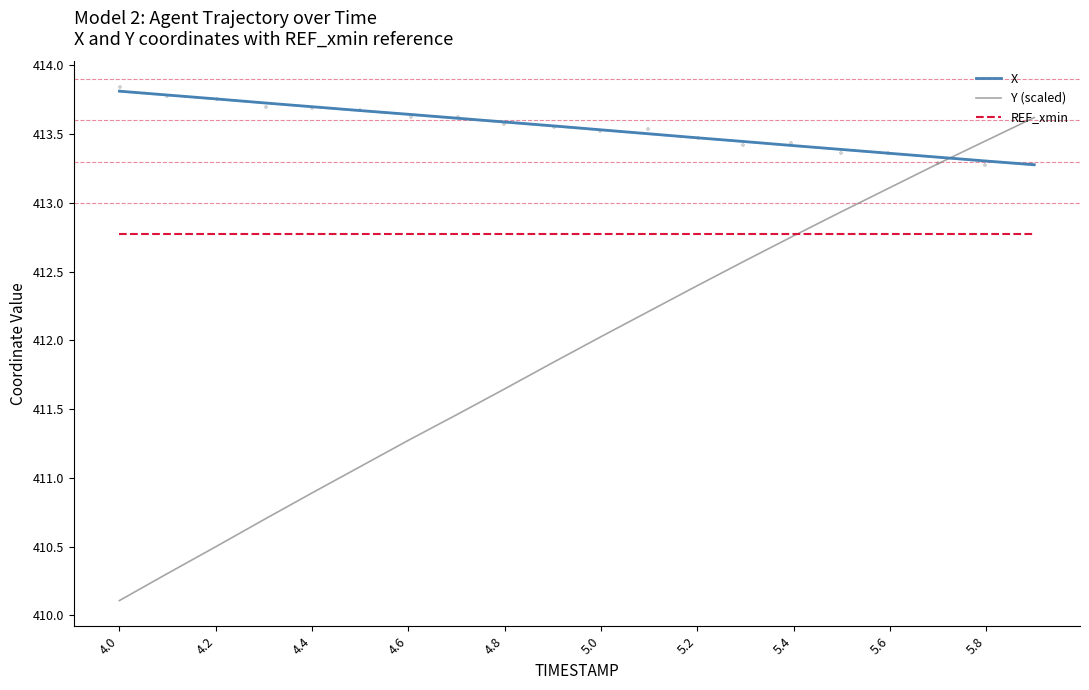

Which series ends up on top after the final intersection of Y (scaled) and X?

Y (scaled)